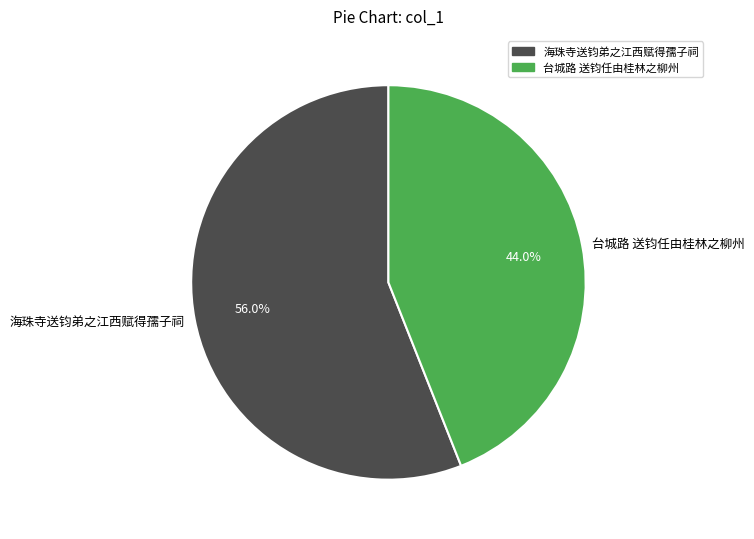

Which slice is the smallest?

台城路 送钧任由桂林之柳州